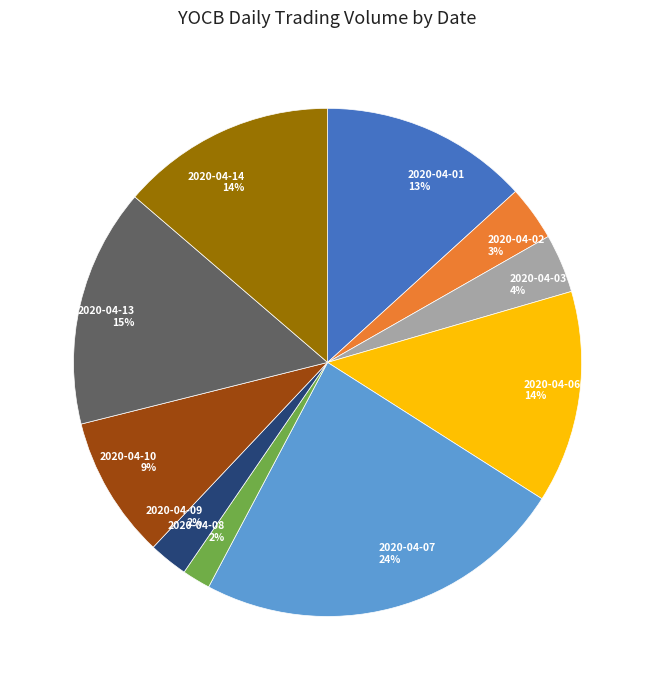

How many segments does this pie chart have?

10